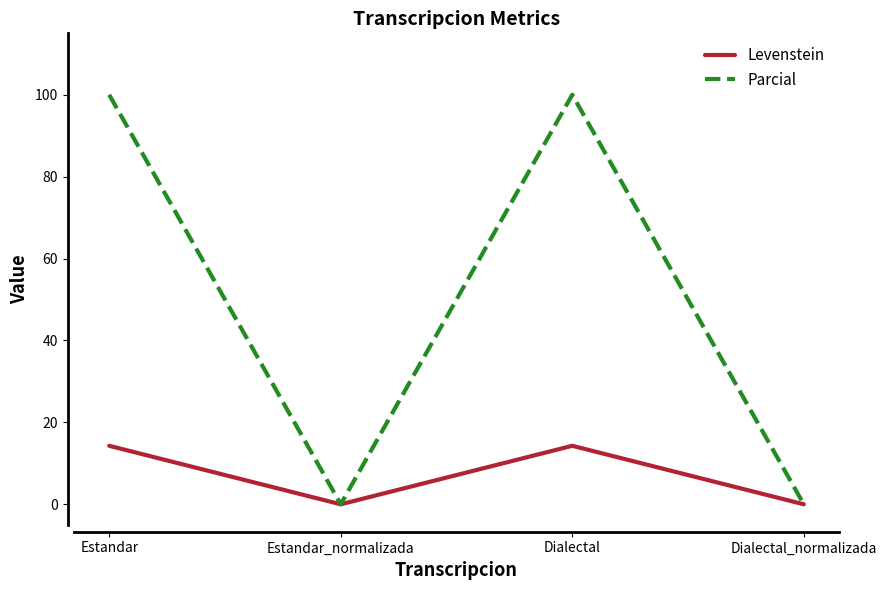

Count the number of categories in the chart.

4